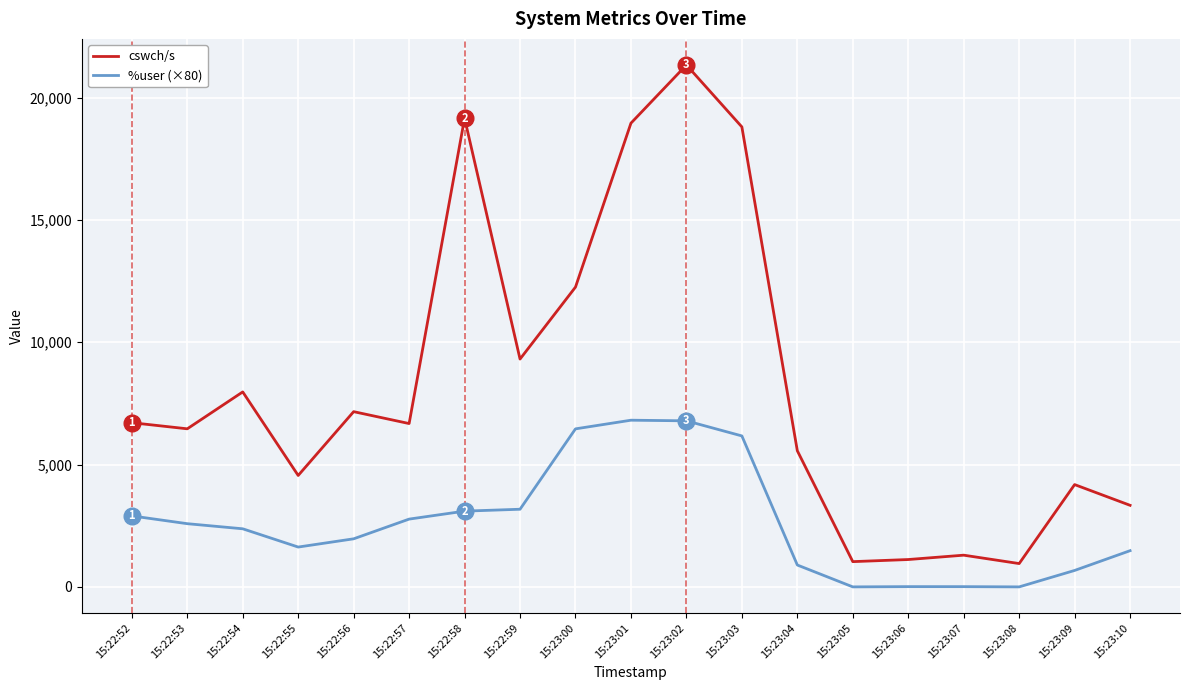

Which category has the highest value across all series?

15:23:02